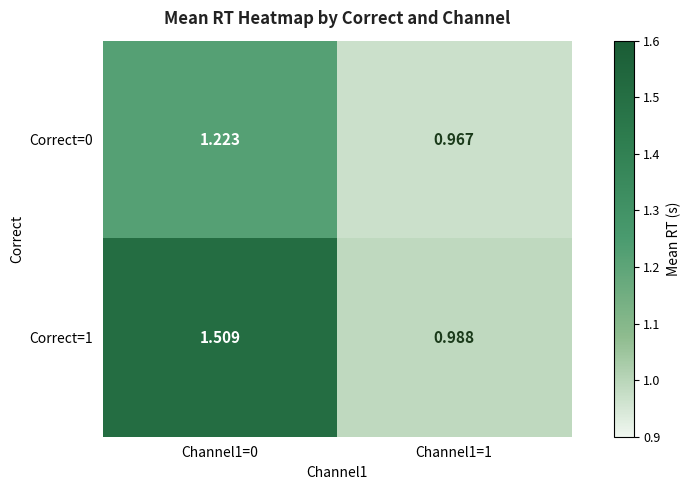

Is the value of Correct=1 at Channel1=0 greater than the value of Correct=0 at Channel1=0?

Yes